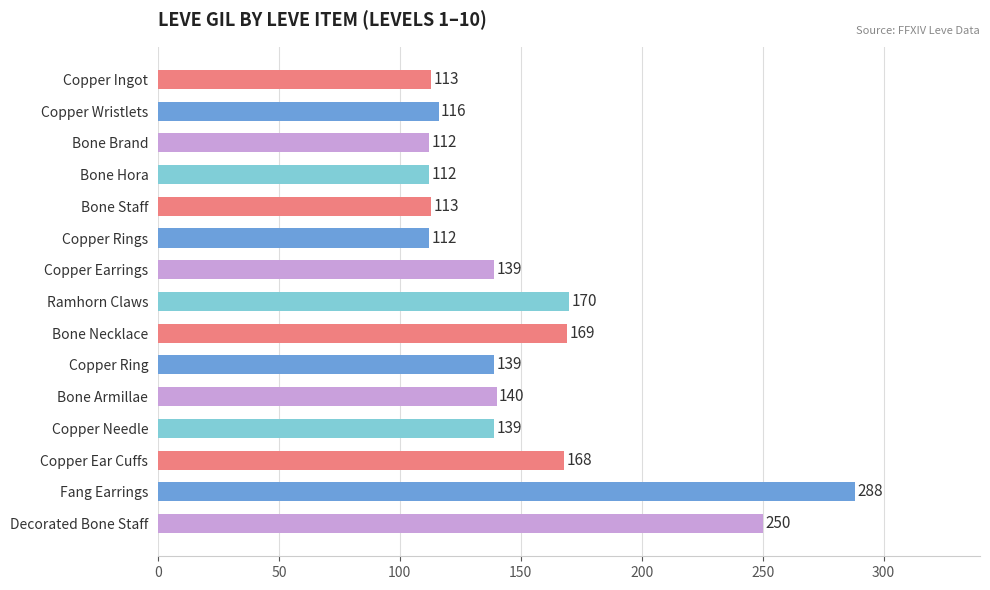

At which category does the chart reach its peak across all series?

Fang Earrings